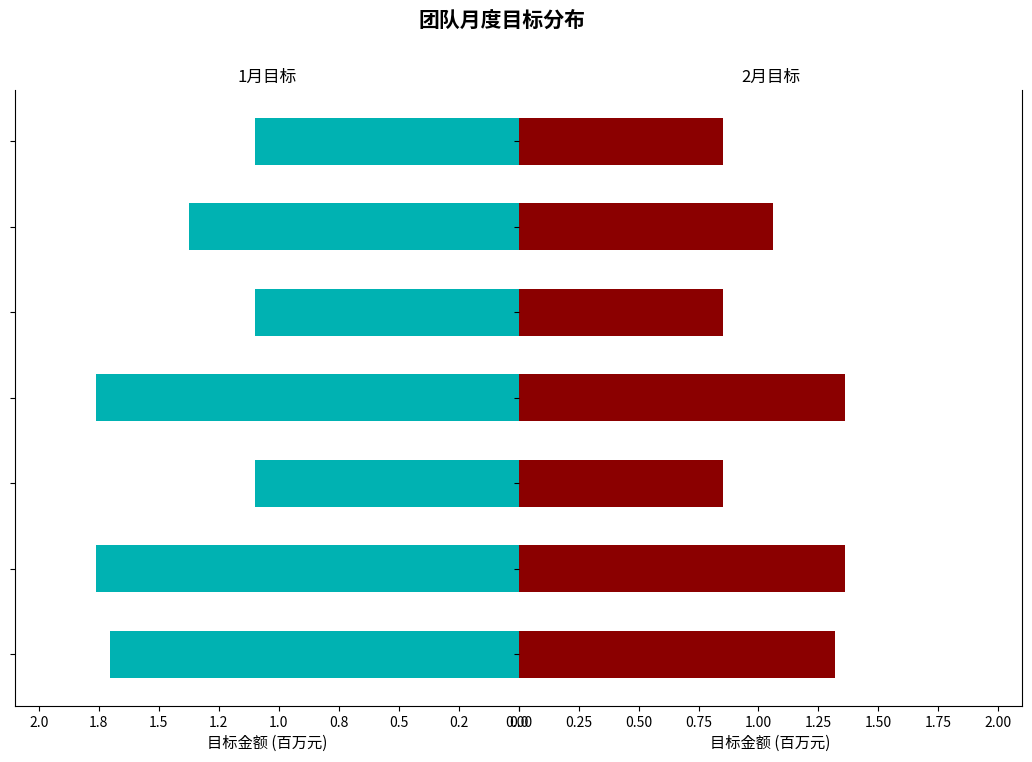

Are the bars horizontal?

Yes